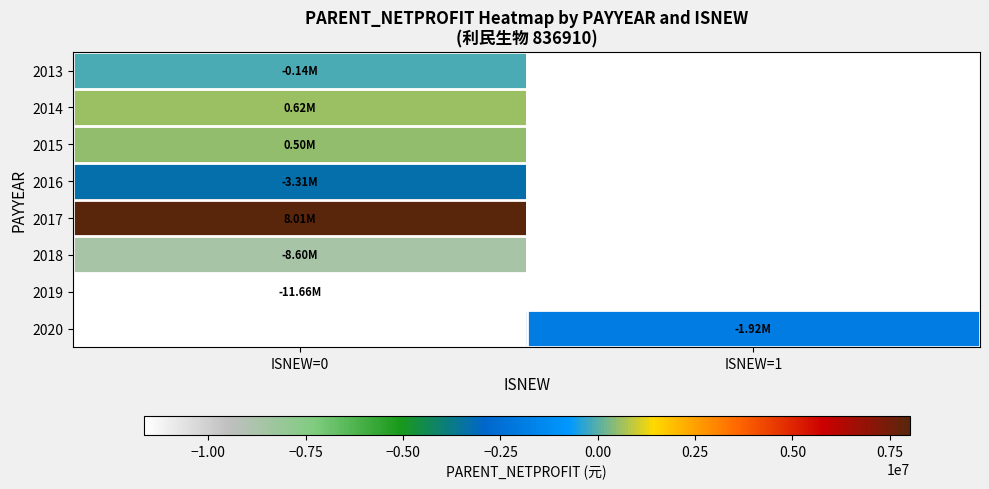

What is the lowest value of the 2015 series?

500425.0